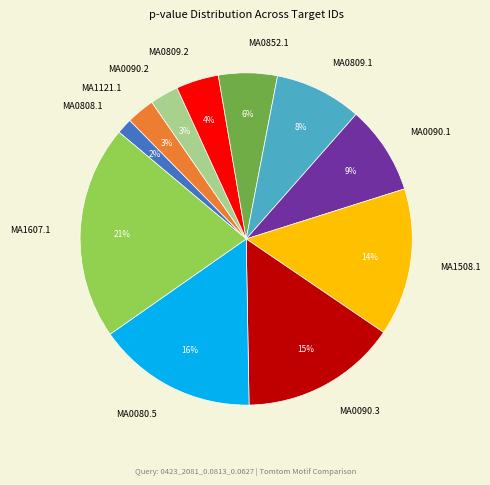

Count the number of slices in the pie.

11